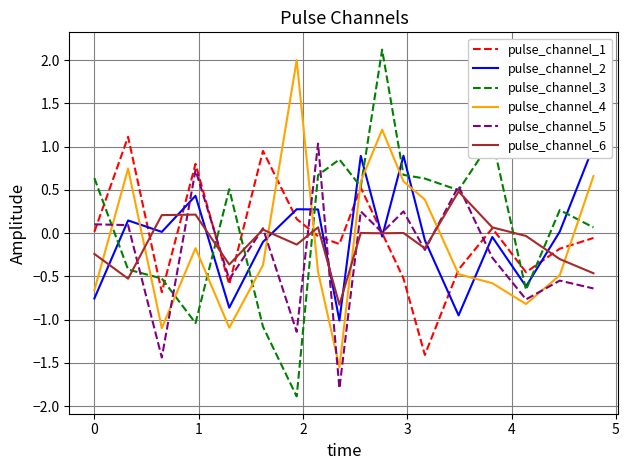

What is the minimum value for pulse_channel_3?

-1.9